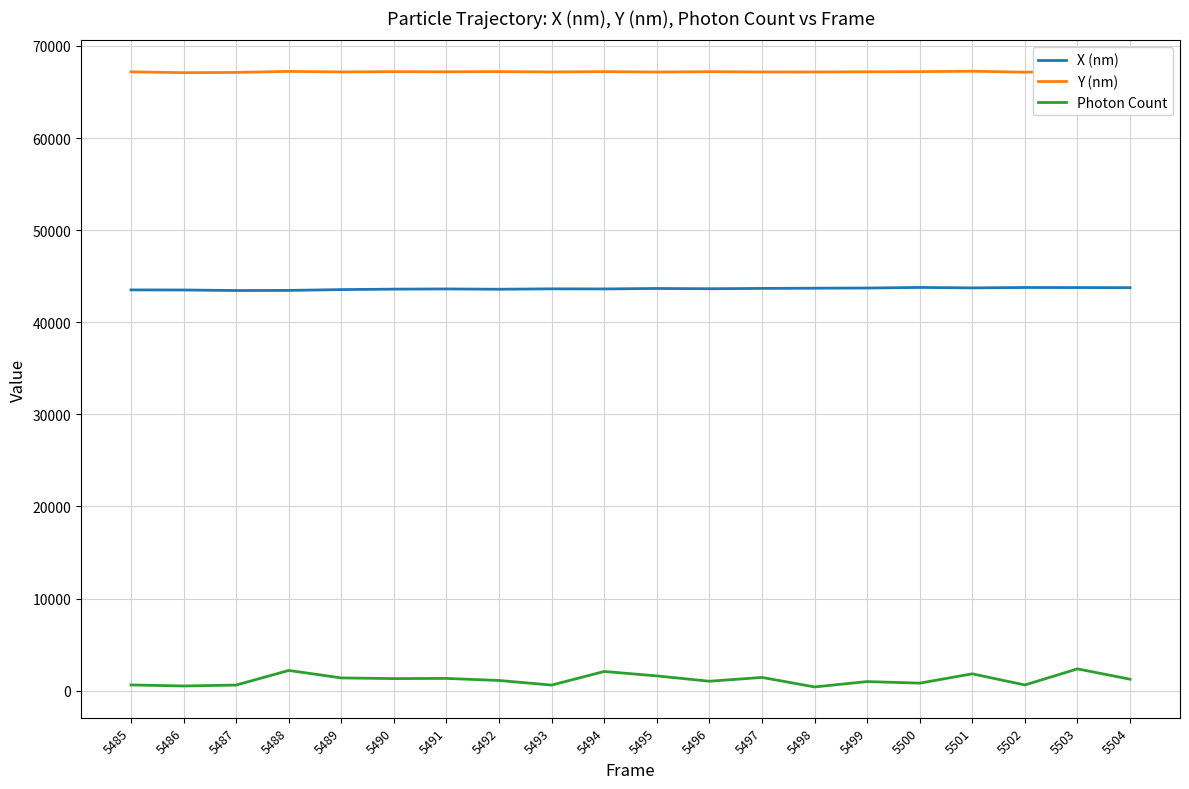

What is the average value of the Photon Count series?

1205.6